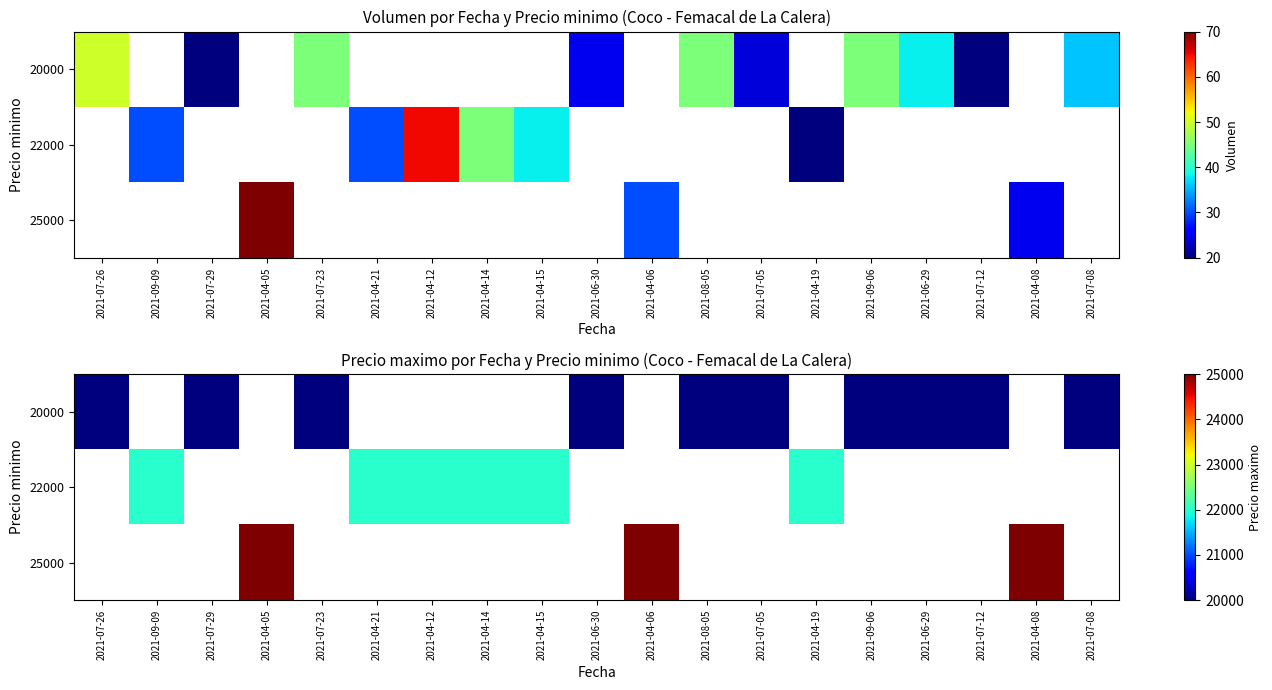

At how many categories does at least one series exceed 20854?

9